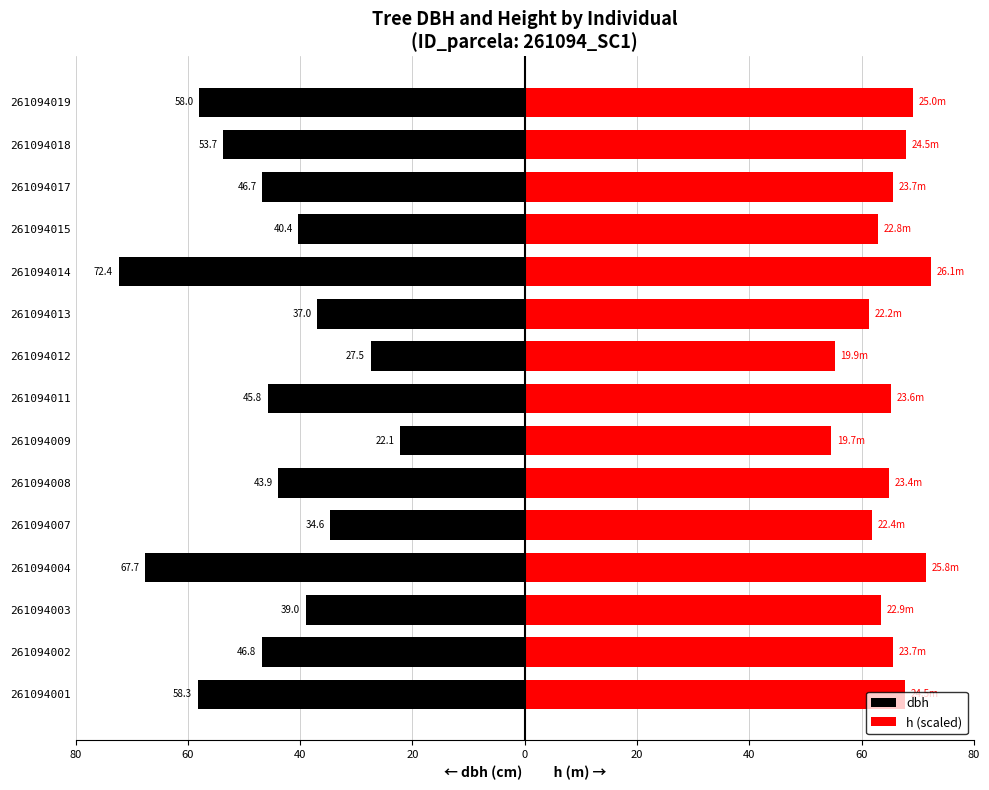

Is the value of h (scaled) at 261094004 greater than the value of dbh at 261094002?

Yes